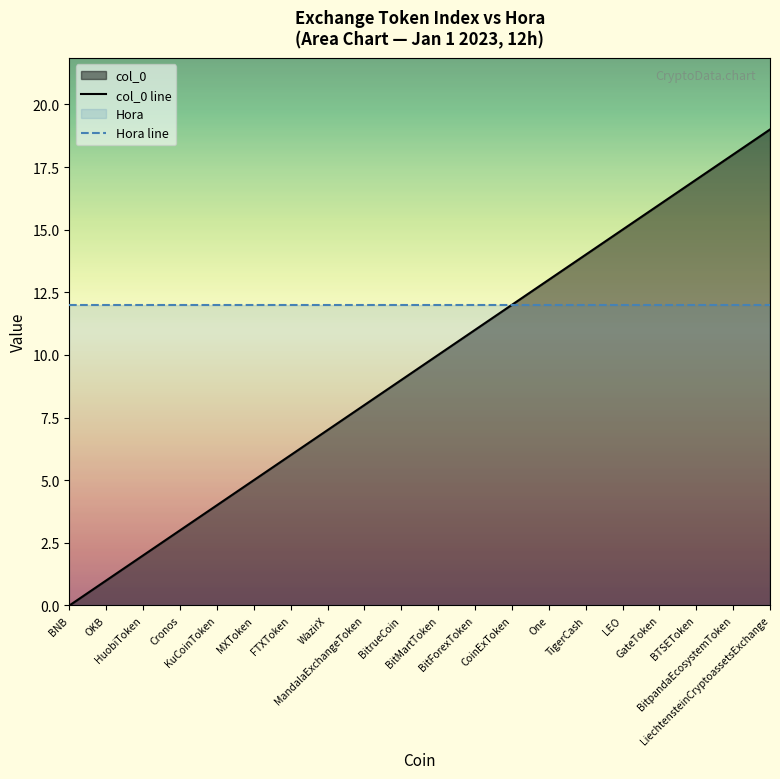

Reading left to right, what are all the values shown in this chart?

0	1	2	3	4	5	6	7	8	9	10	11	12	13	14	15	16	17	18	19